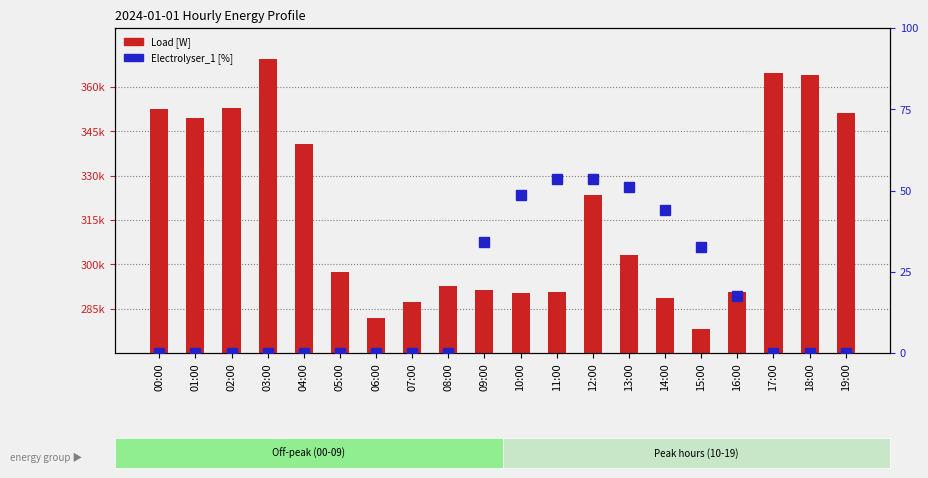

The value of Electrolyser_1 [%] at 07:00 is 0.0. True or false?

True